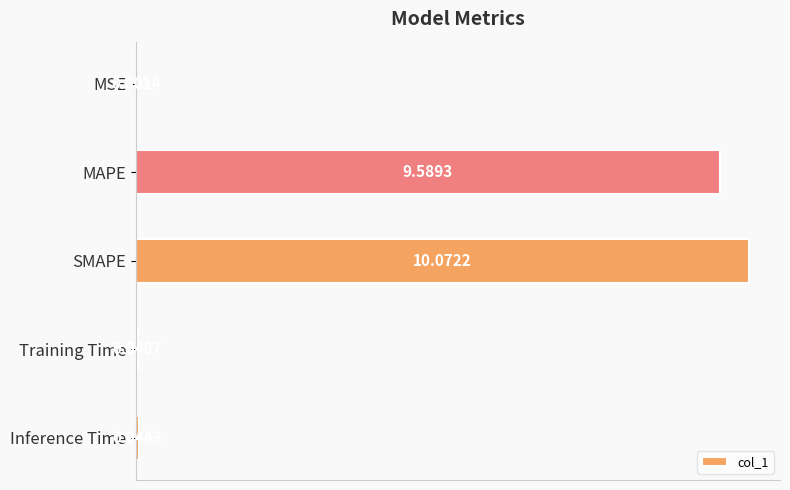

What is the sum of all values?

19.7